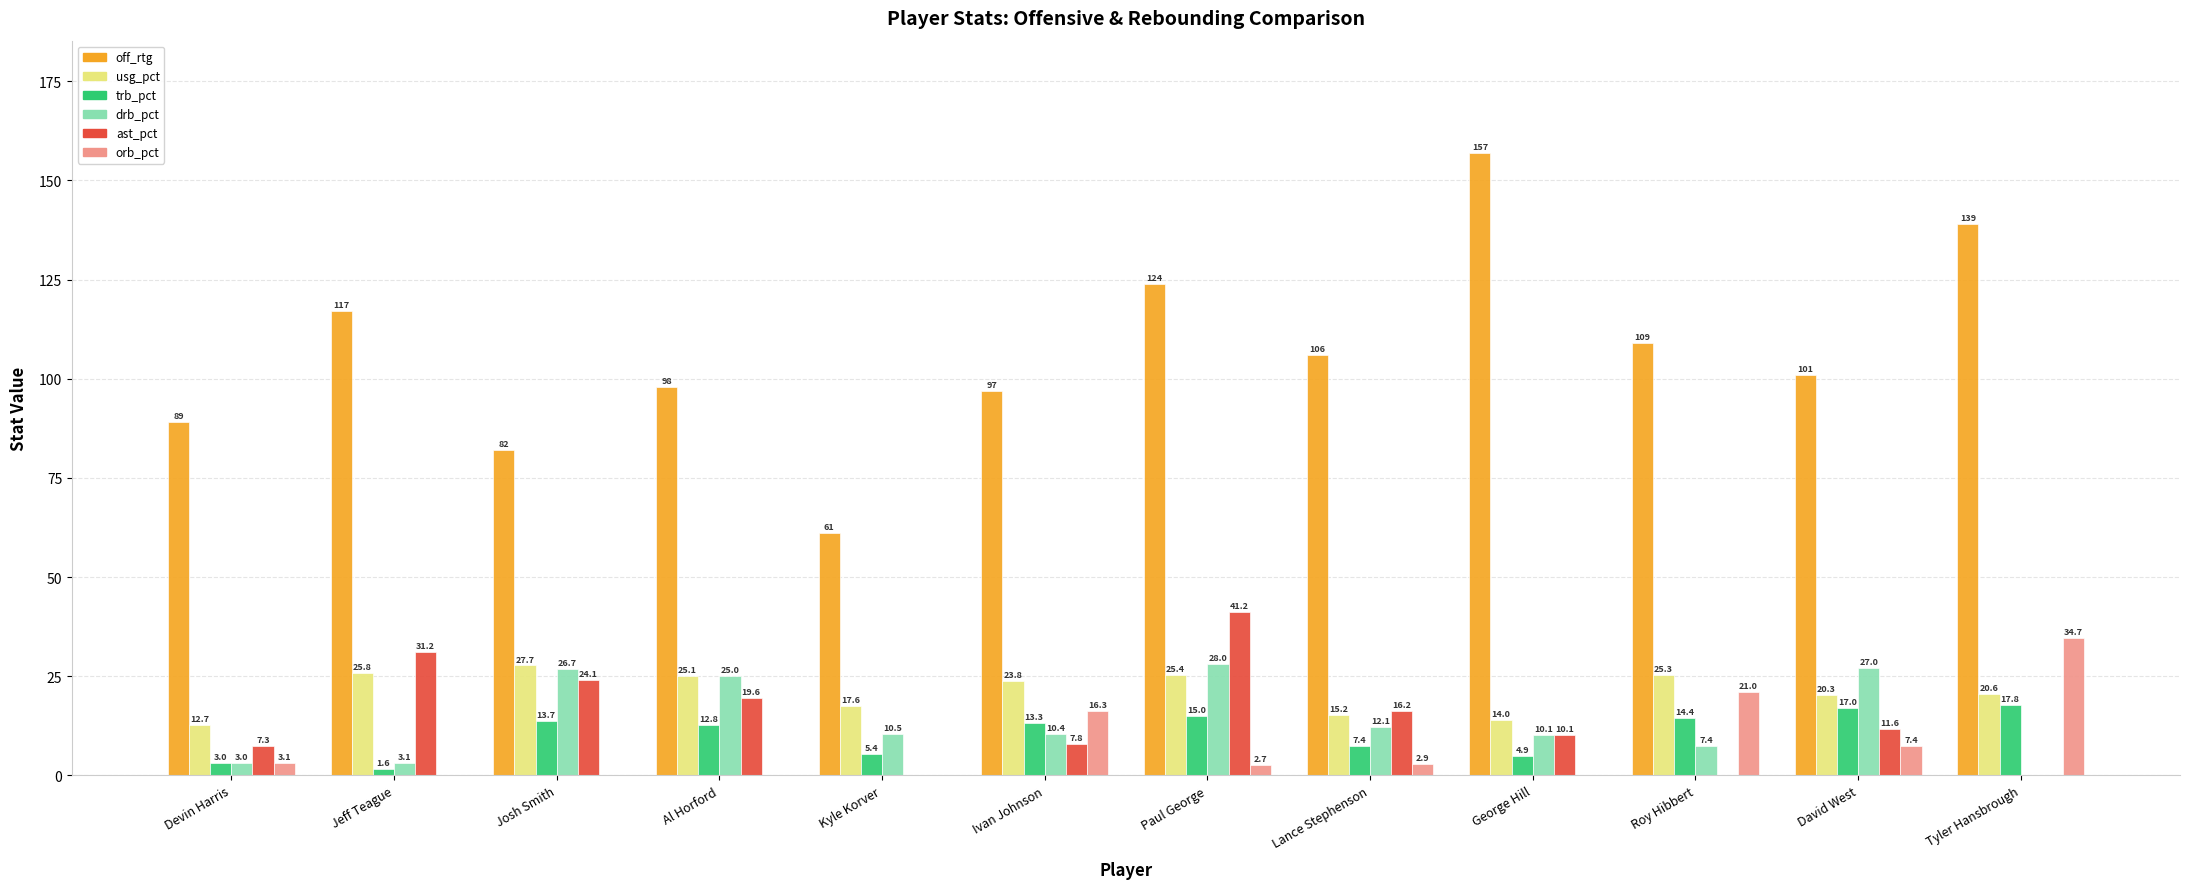

How many categories are shown in the chart?

12